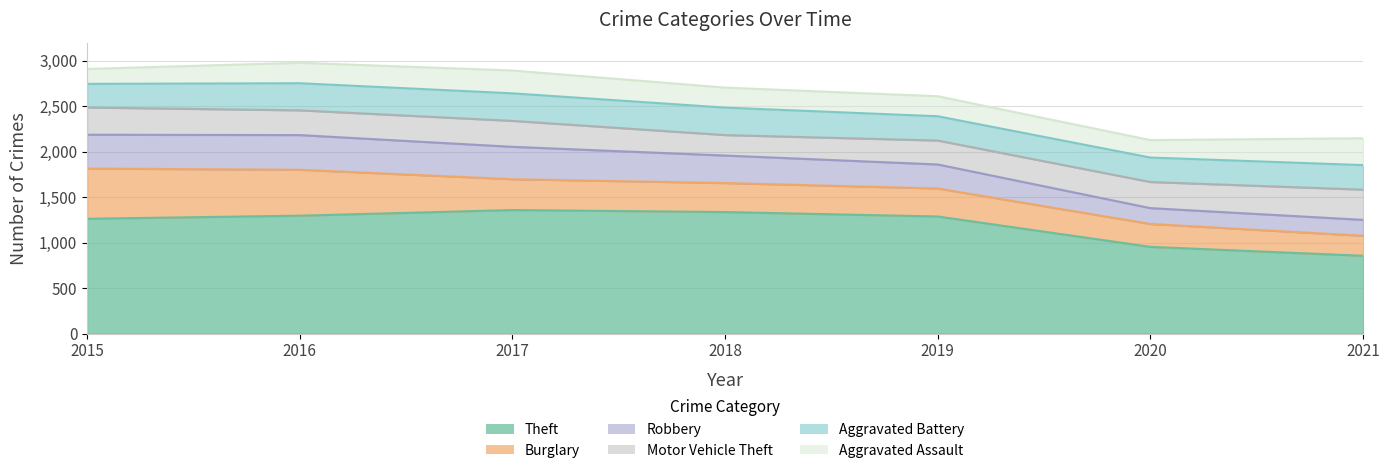

The Motor Vehicle Theft series shows 393 at 2019. True or false?

False